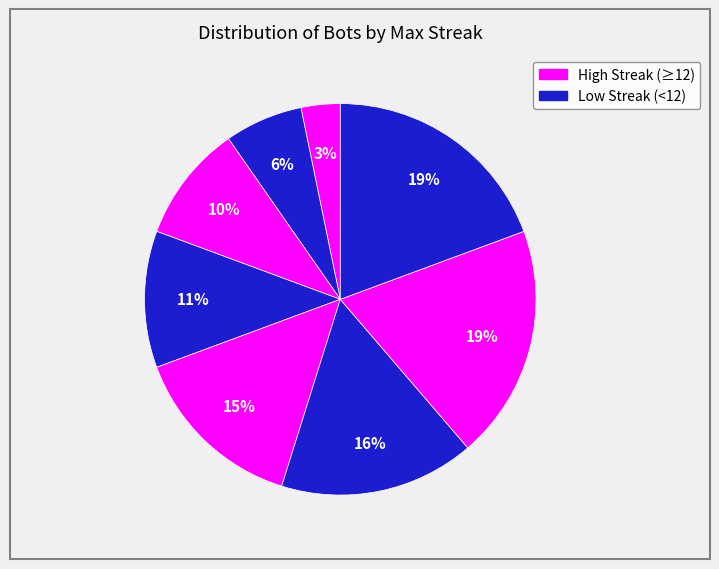

How many segments does this pie chart have?

8